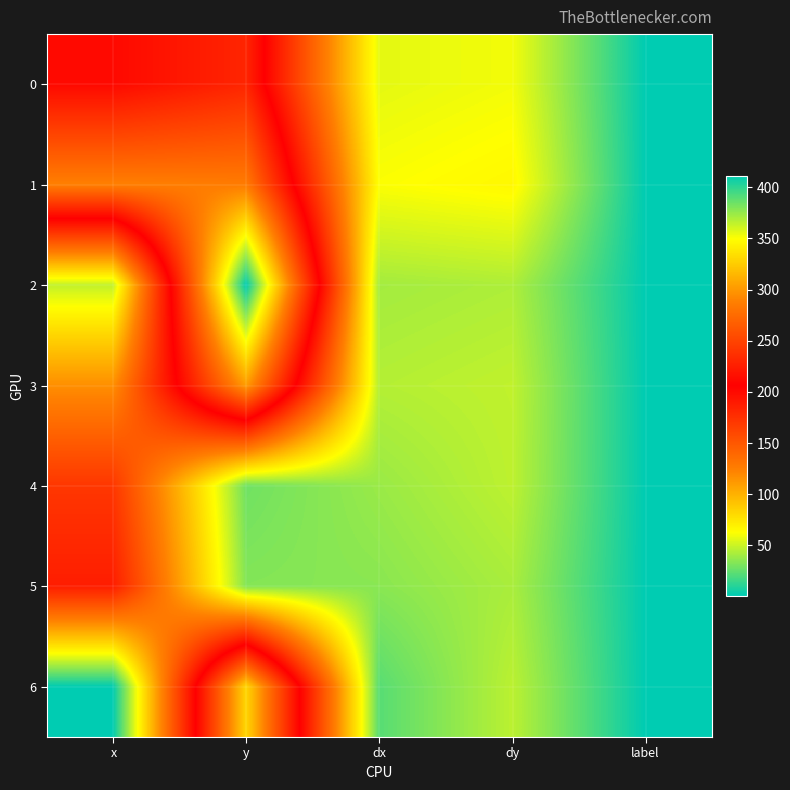

Which series has the largest total across all categories?

1